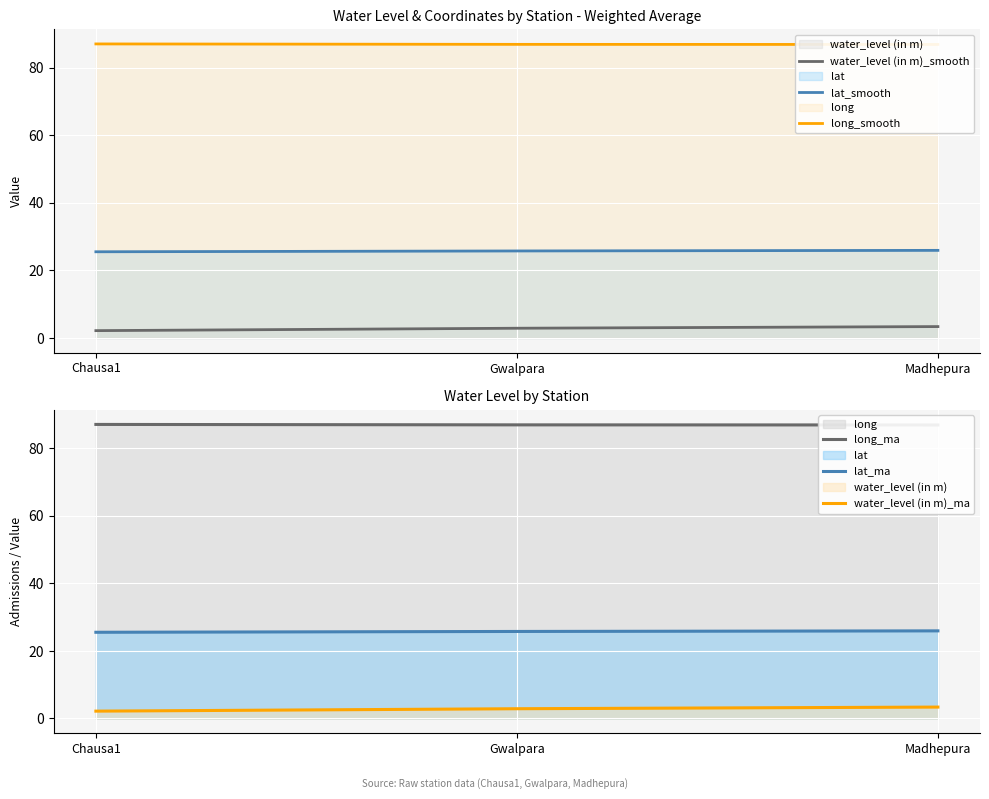

What is the label of the 1st point from the right?

Madhepura